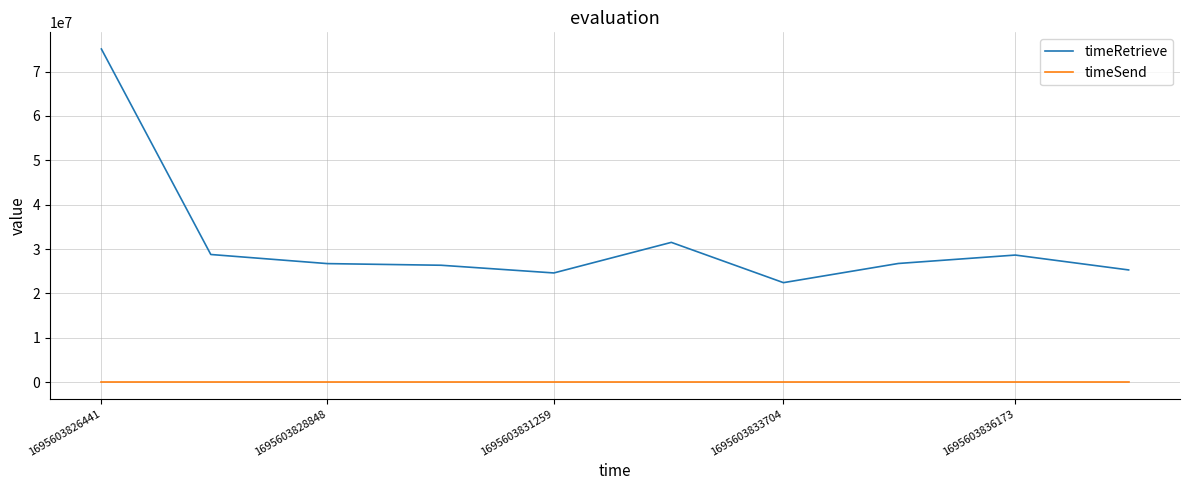

Which series has the largest range (max minus min)?

timeRetrieve